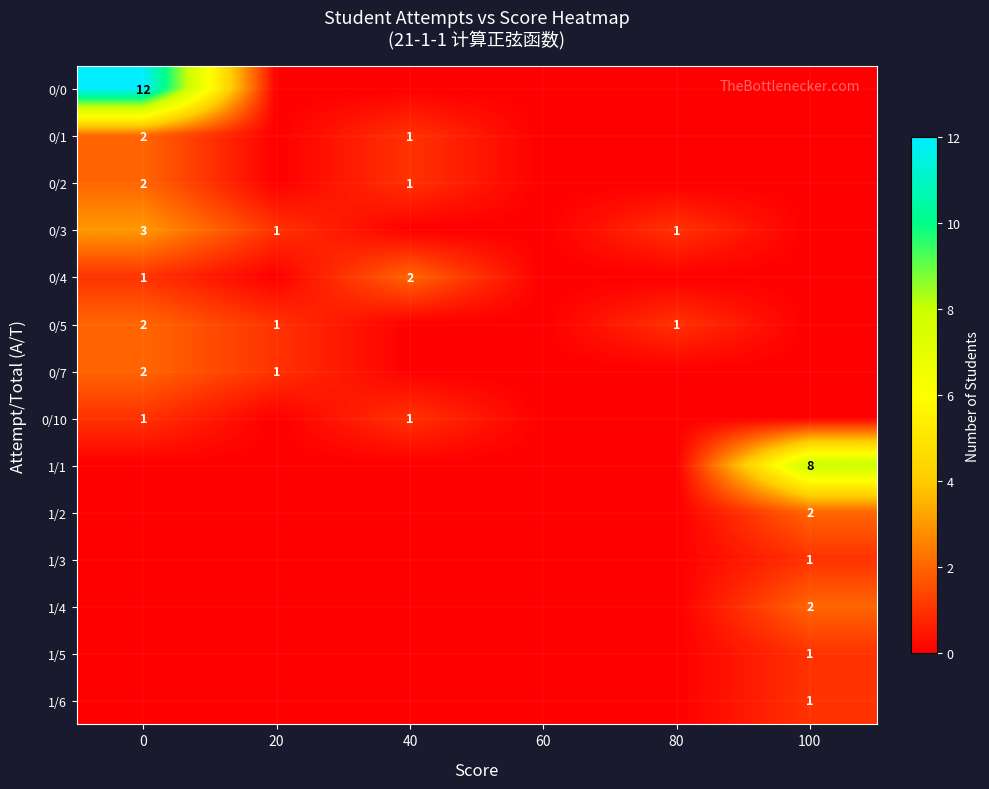

Is it true that 1/2 equals 4 at 100?

False